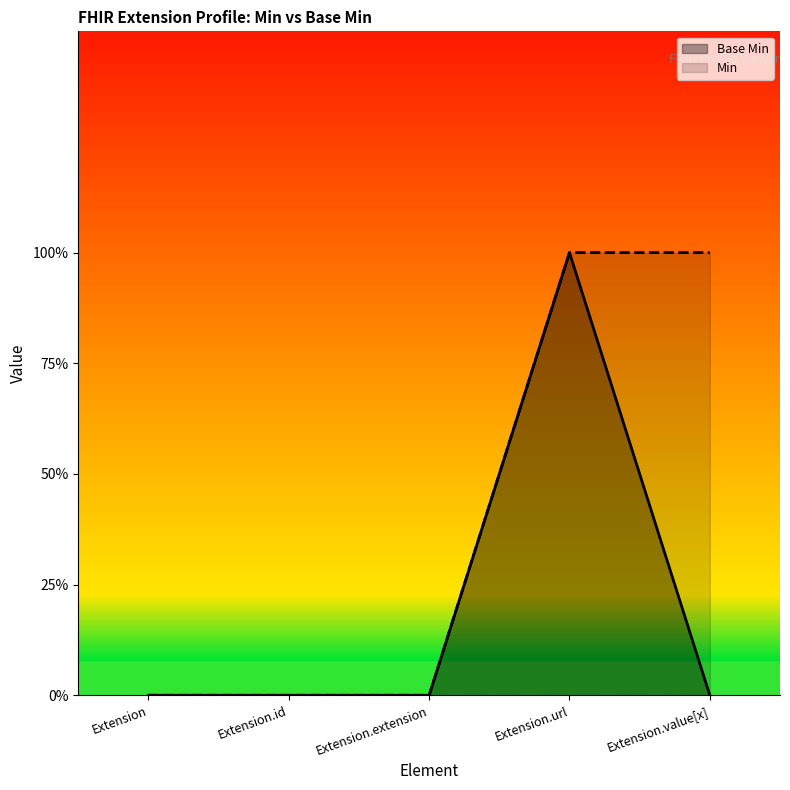

What position from the right is Extension.id?

4